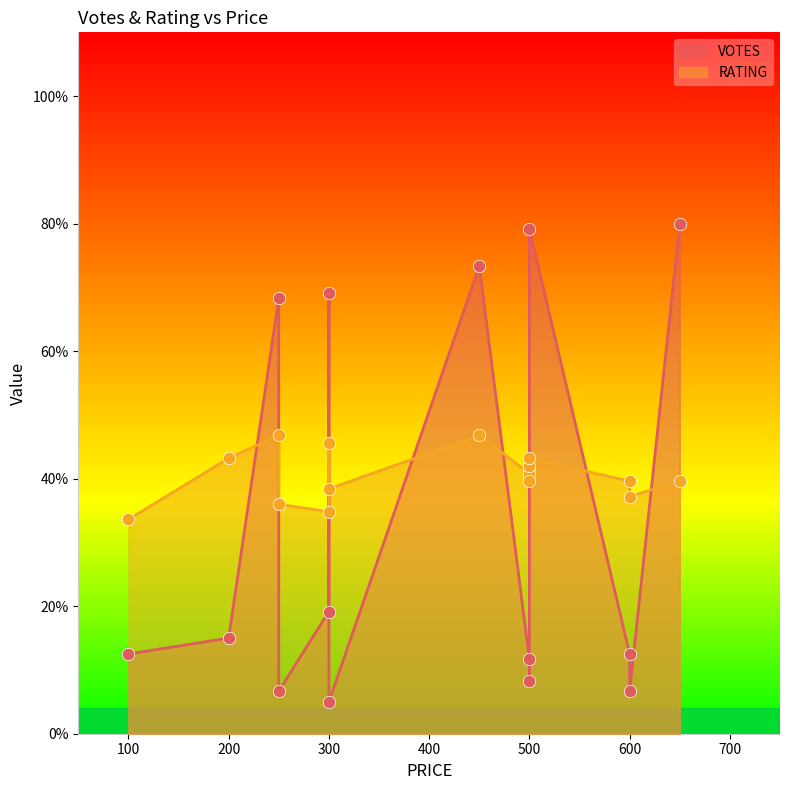

At which category is the sum across all series the highest?

650